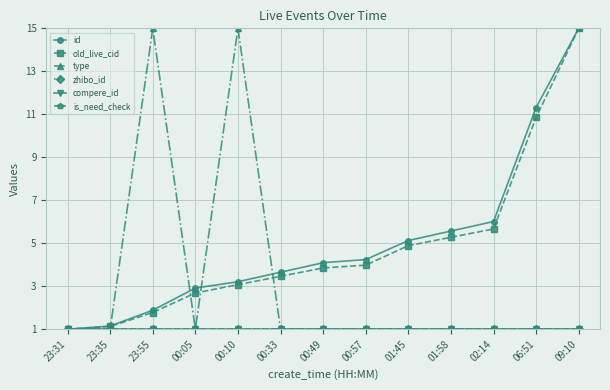

What is the label of the 1st point from the left?

23:31